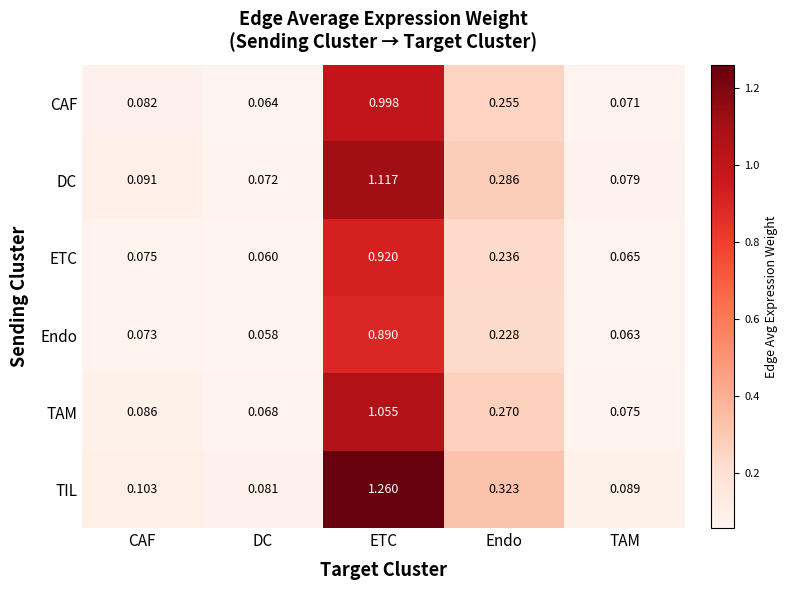

At TAM, list the series in order from largest to smallest.

TIL, DC, TAM, CAF, ETC, Endo